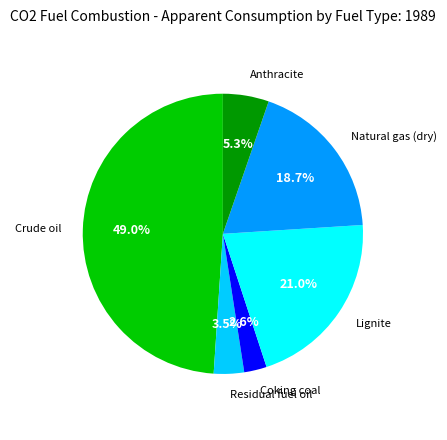

Is there a majority slice in this chart?

No